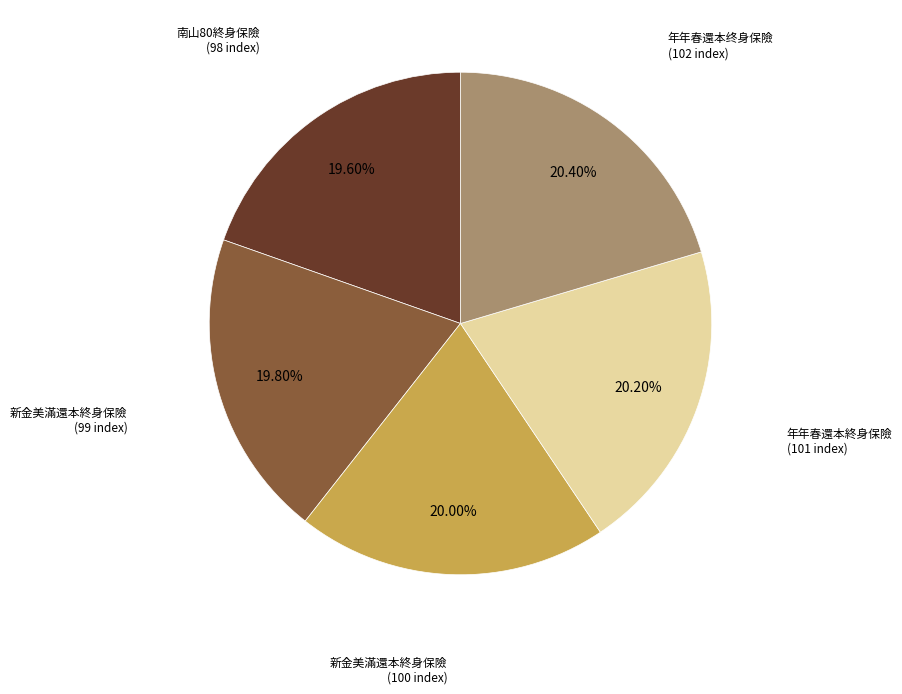

Is there any slice that represents more than half of the pie?

No